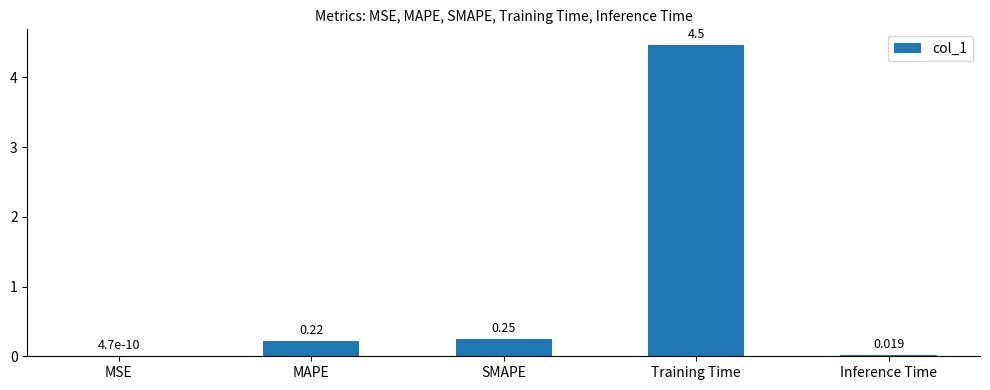

What is the change in value from Training Time to Inference Time?

-4.4